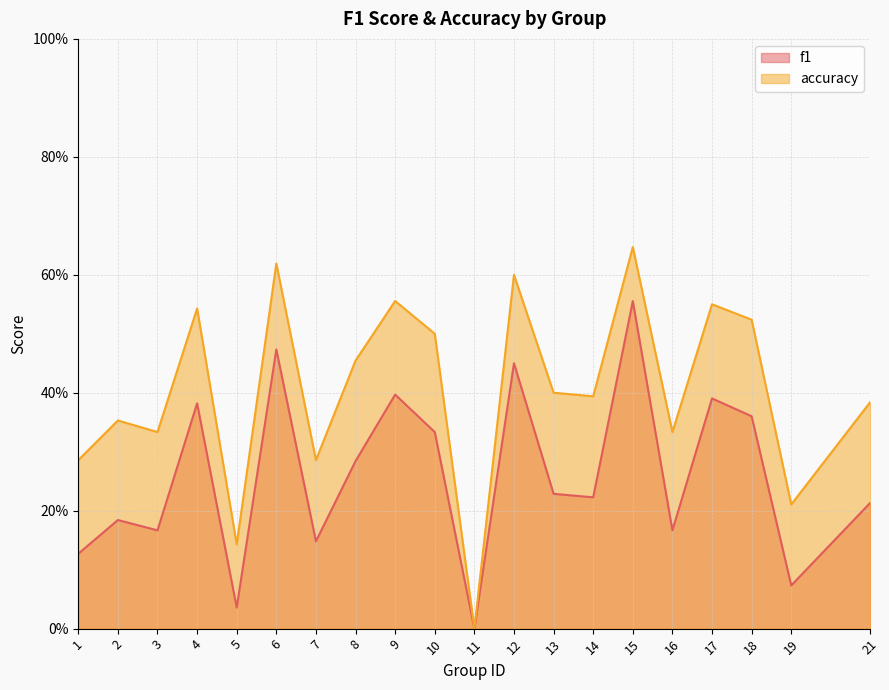

Between 4 and 8, which is larger?

4